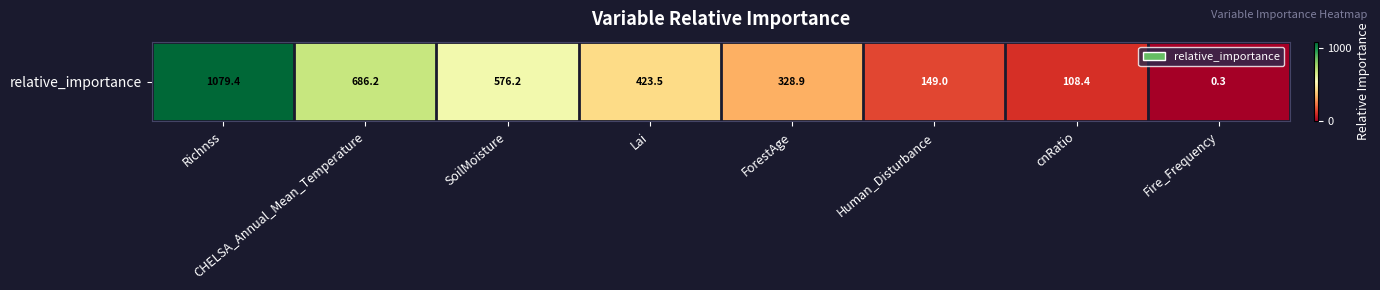

What is the difference between the second highest and minimum values?

685.9